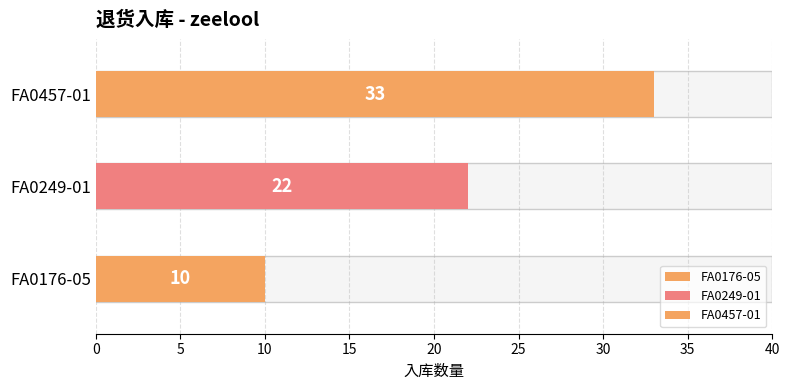

What is the label of the 2nd bar from the left?

FA0249-01